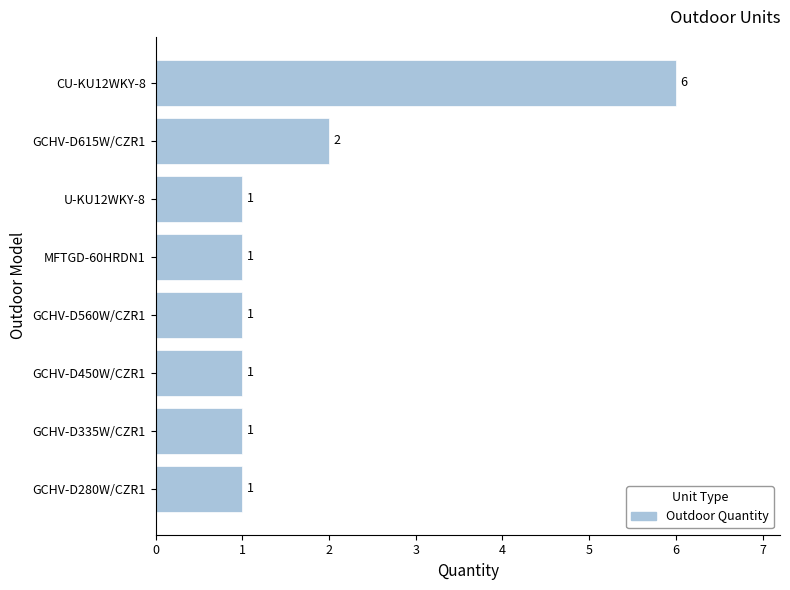

Which label corresponds to the largest value in the chart?

CU-KU12WKY-8